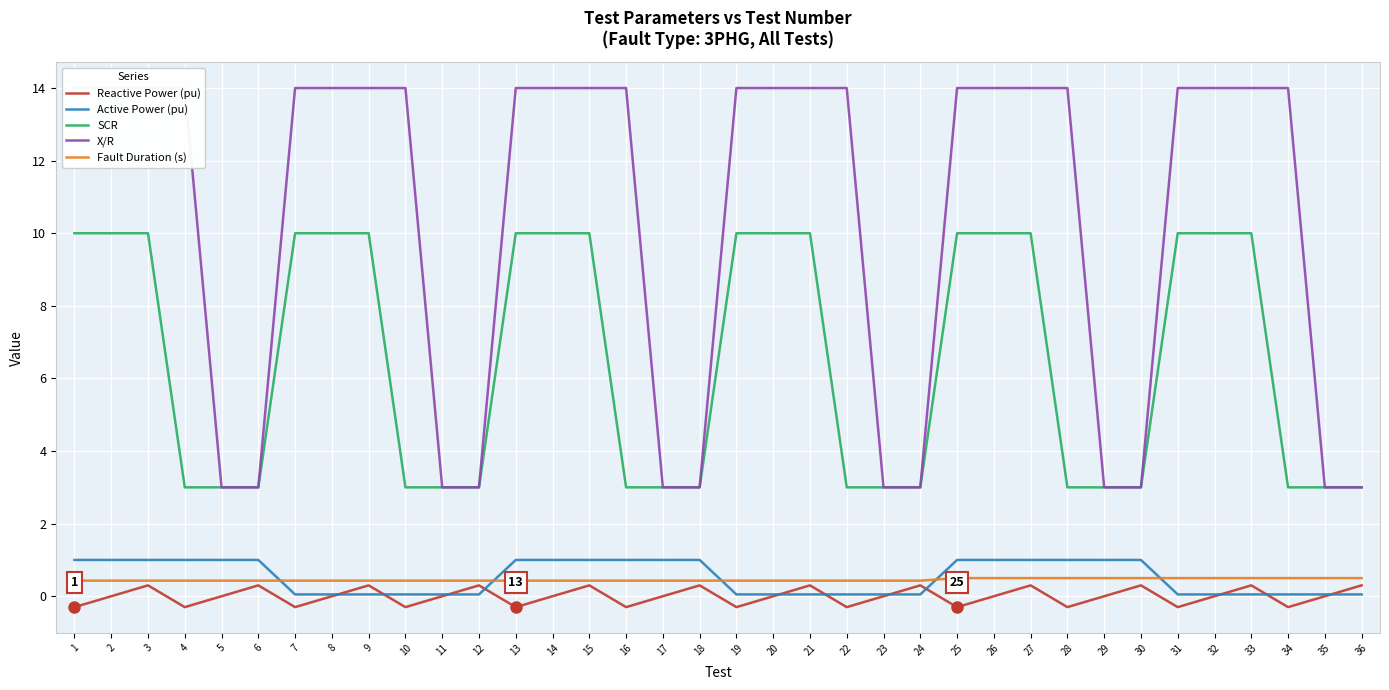

Count the number of data series in this chart.

5